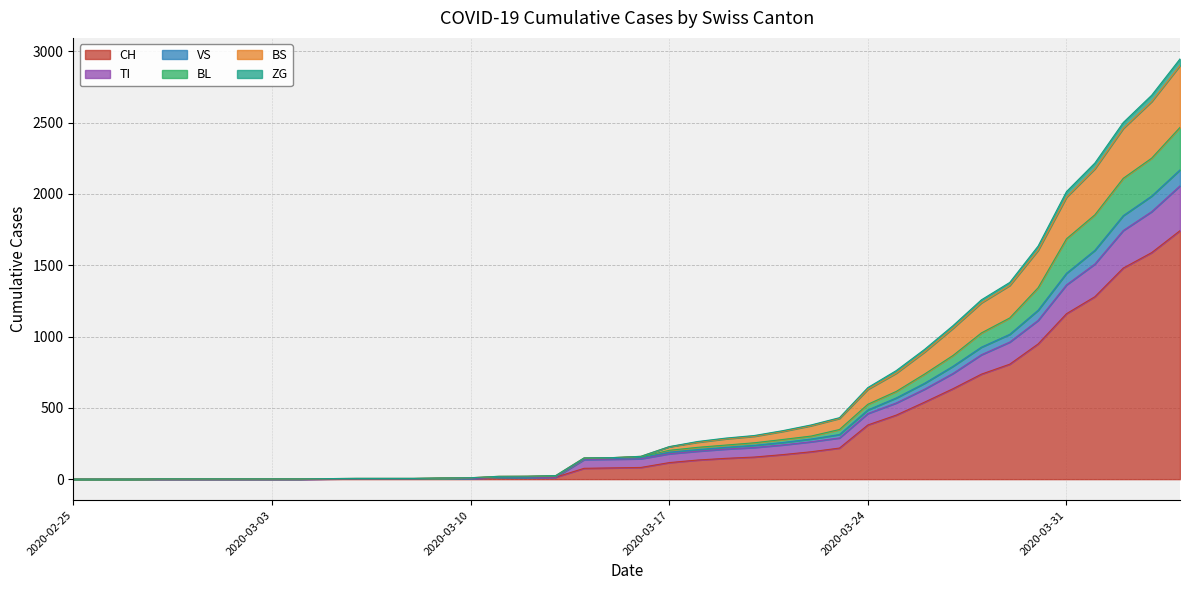

What is the label of the 7th point from the right?

2020-03-29